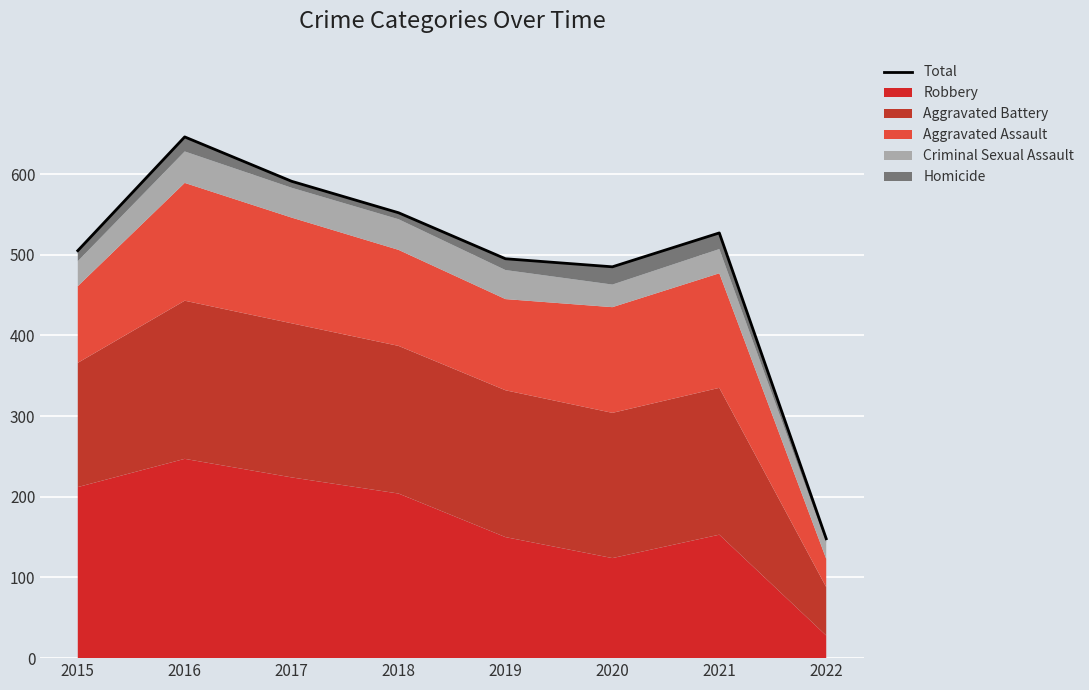

List the labels in order of value, smallest first.

2022, 2020, 2019, 2015, 2021, 2018, 2017, 2016